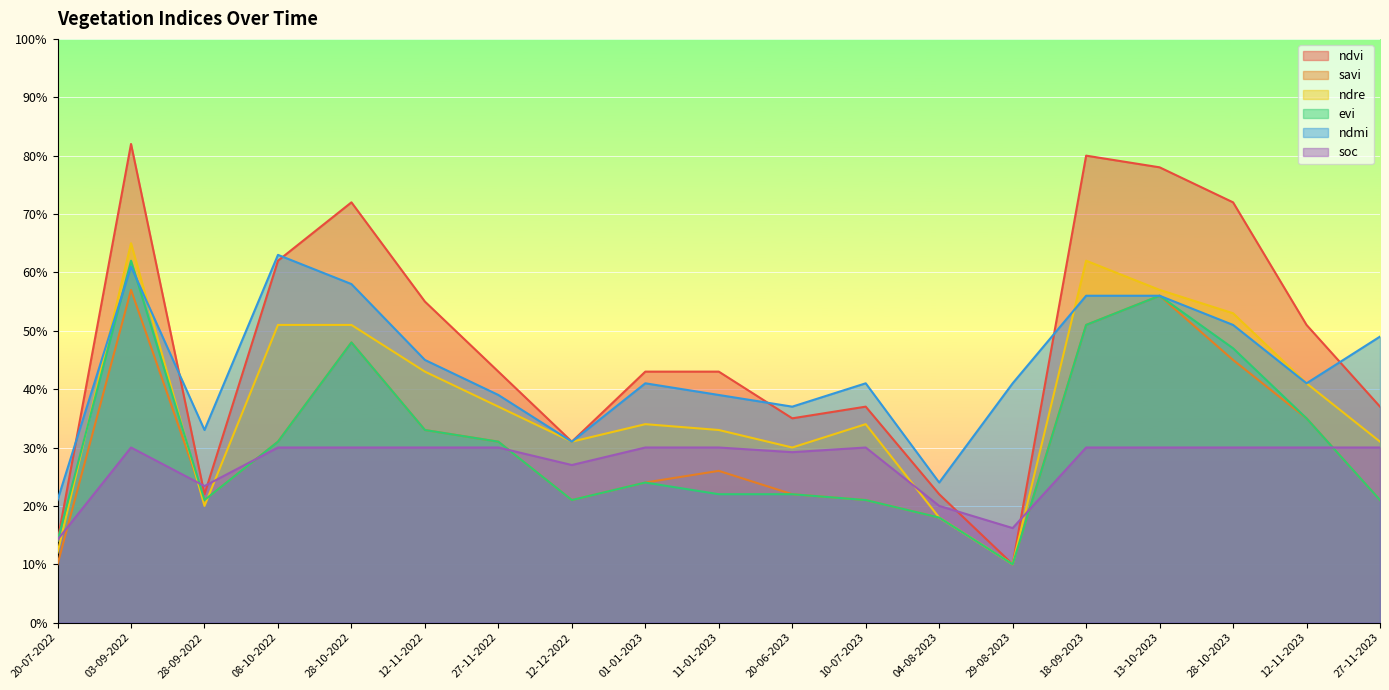

Where is ndvi nearest to the value 0?

29-08-2023